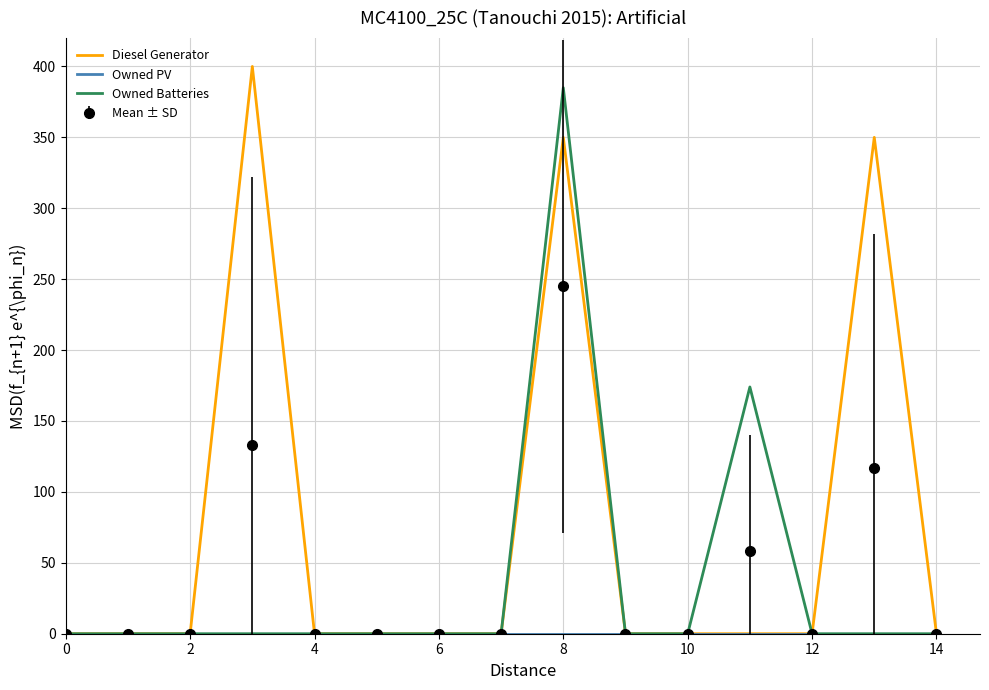

True or false: Diesel Generator has more than 1 points higher than both neighbors.

True